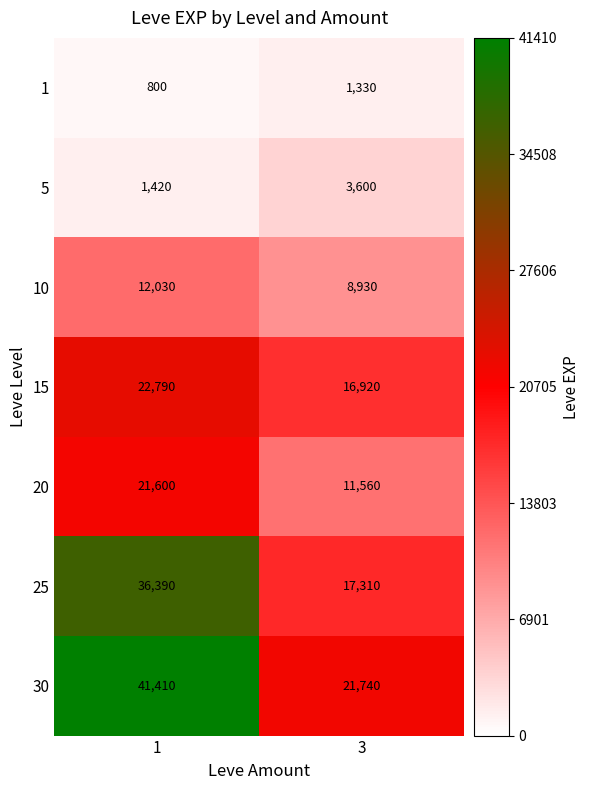

Reading left to right, extract all data points from this chart.

1: 800	1330
5: 1420	3600
10: 12030	8930
15: 22790	16920
20: 21600	11560
25: 36390	17310
30: 41410	21740